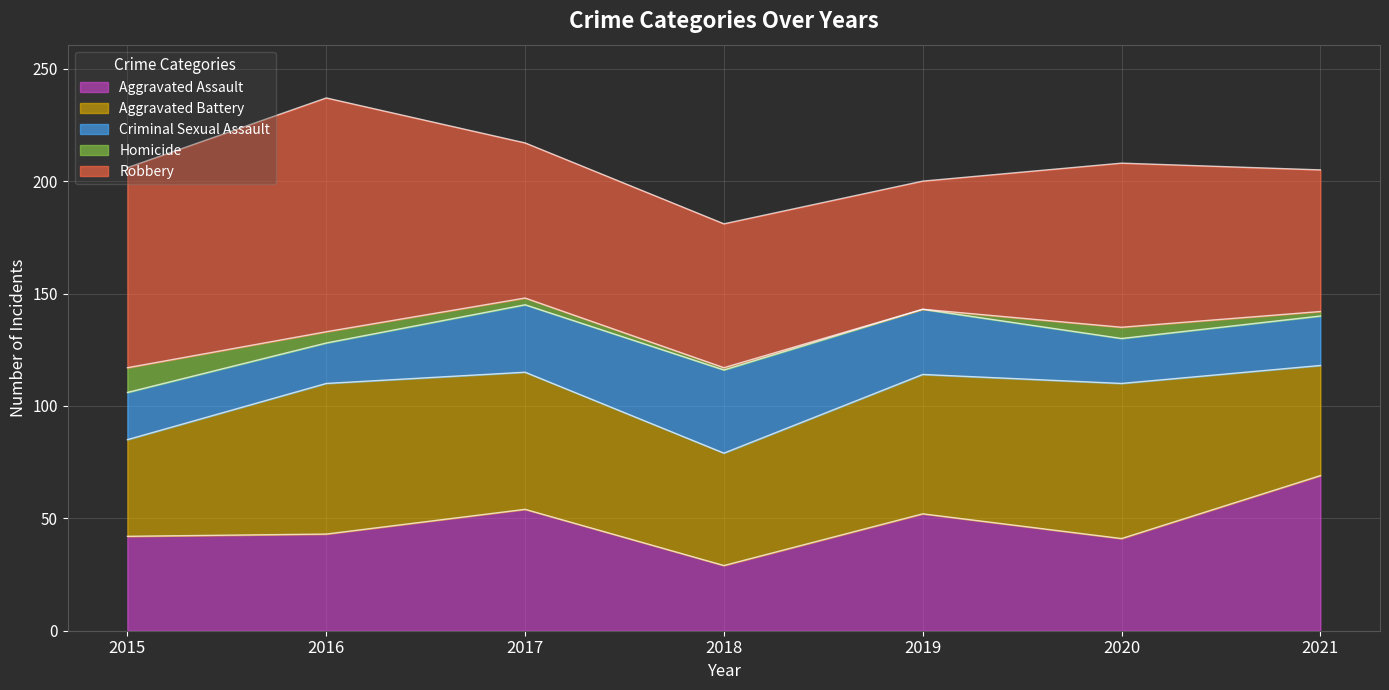

The Robbery series shows 38 at 2018. True or false?

False